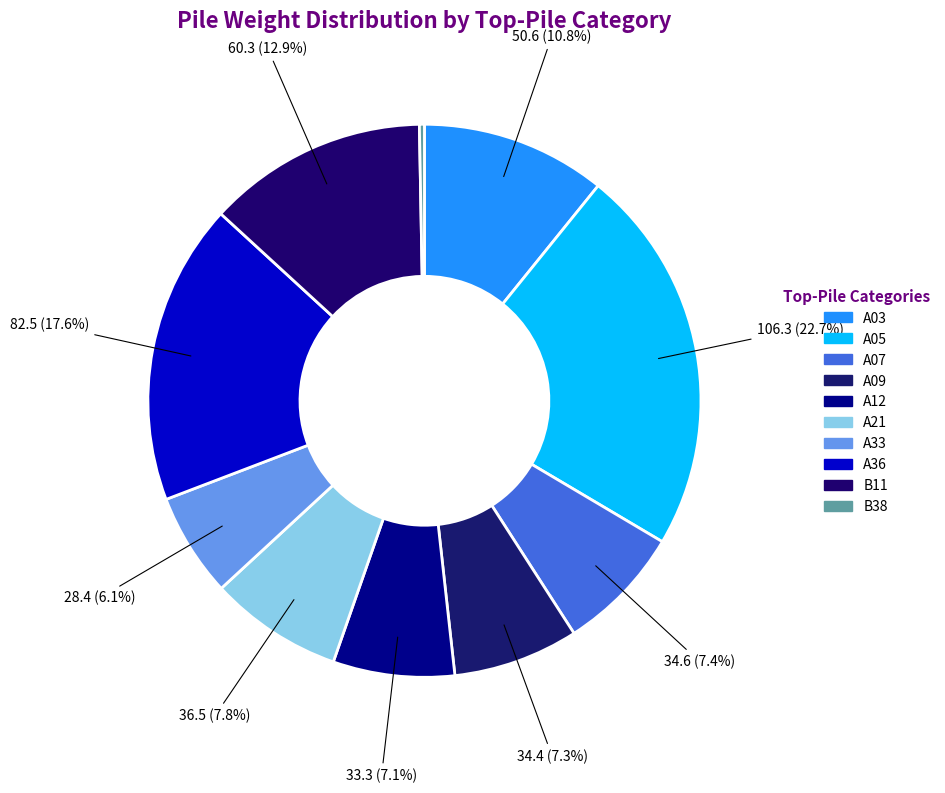

How many segments does this pie chart have?

10